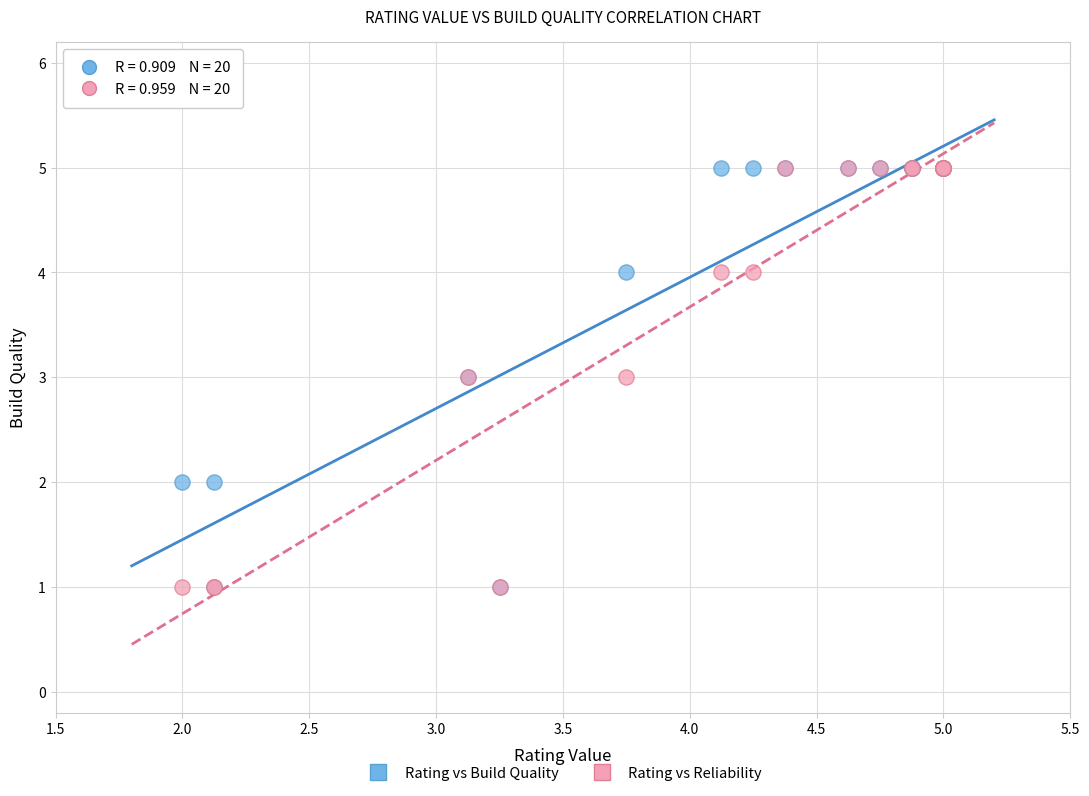

What are all the series names shown in the legend?

Rating vs Build Quality, Rating vs Reliability